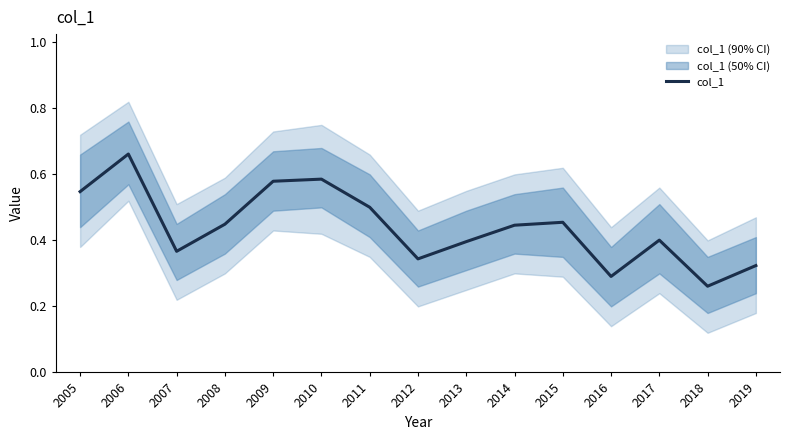

What is the smallest value displayed?

0.3